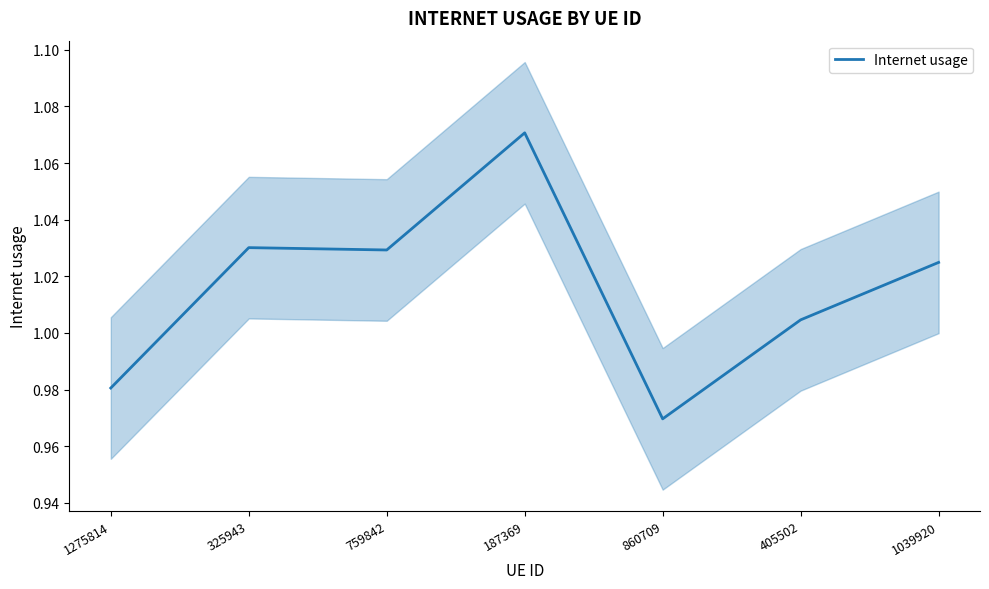

How many lines are shown in the chart?

1